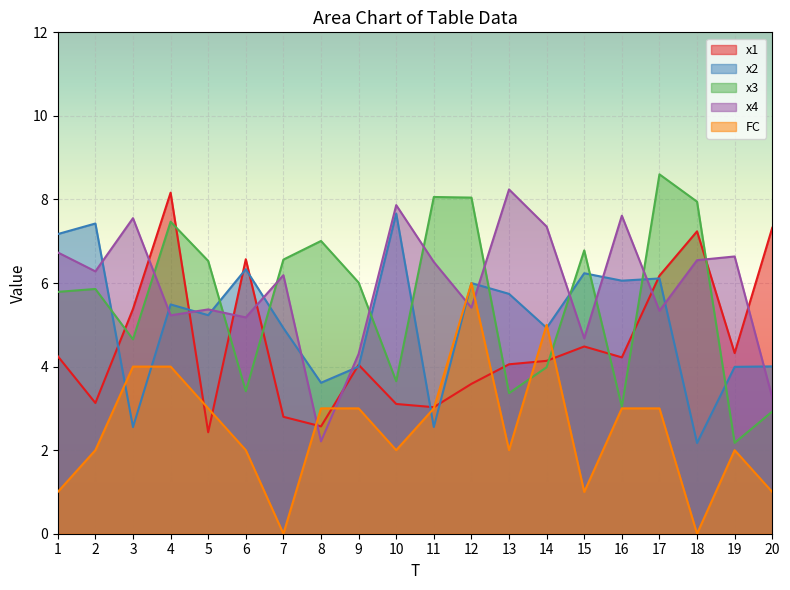

Reading left to right, extract all data points from this chart.

x1: 1=4.2	2=3.1	3=5.4	4=8.2	5=2.4	6=6.6	7=2.8	8=2.6	9=4.0	10=3.1	11=3.0	12=3.6	13=4.1	14=4.1	15=4.5	16=4.2	17=6.2	18=7.2	19=4.3	20=7.3
x2: 1=7.2	2=7.4	3=2.6	4=5.5	5=5.2	6=6.3	7=4.9	8=3.6	9=4.0	10=7.7	11=2.6	12=6.0	13=5.7	14=4.9	15=6.2	16=6.1	17=6.1	18=2.2	19=4.0	20=4.0
x3: 1=5.8	2=5.9	3=4.7	4=7.5	5=6.5	6=3.4	7=6.6	8=7.0	9=6.0	10=3.6	11=8.1	12=8.0	13=3.4	14=4.0	15=6.8	16=3.0	17=8.6	18=7.9	19=2.2	20=2.9
x4: 1=6.7	2=6.3	3=7.6	4=5.2	5=5.4	6=5.2	7=6.2	8=2.2	9=4.3	10=7.9	11=6.5	12=5.4	13=8.2	14=7.4	15=4.7	16=7.6	17=5.3	18=6.5	19=6.6	20=3.3
FC: 1=1.0	2=2.0	3=4.0	4=4.0	5=3.0	6=2.0	7=0.0	8=3.0	9=3.0	10=2.0	11=3.0	12=6.0	13=2.0	14=5.0	15=1.0	16=3.0	17=3.0	18=0.0	19=2.0	20=1.0